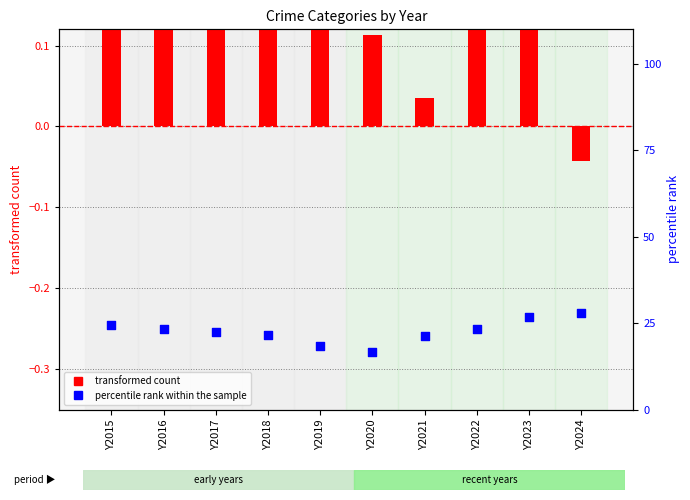

Which series contains the lowest Y value?

transformed count